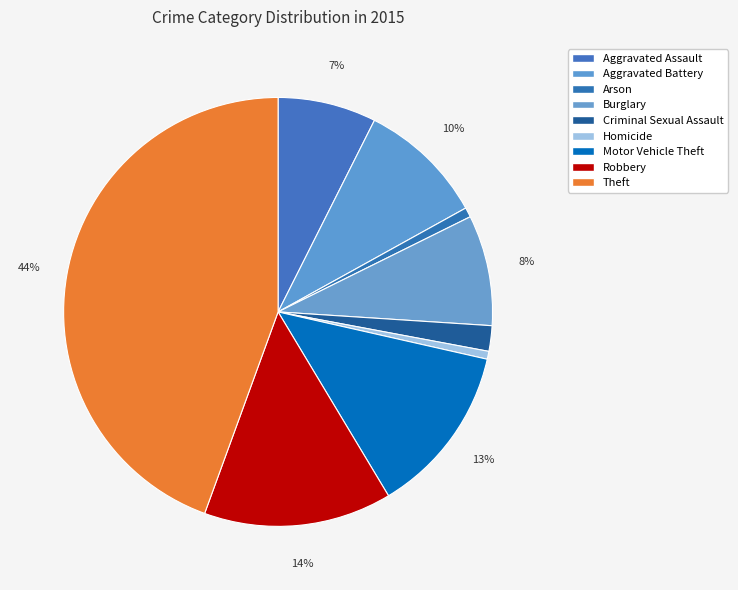

Between Theft and Arson, which is larger?

Theft